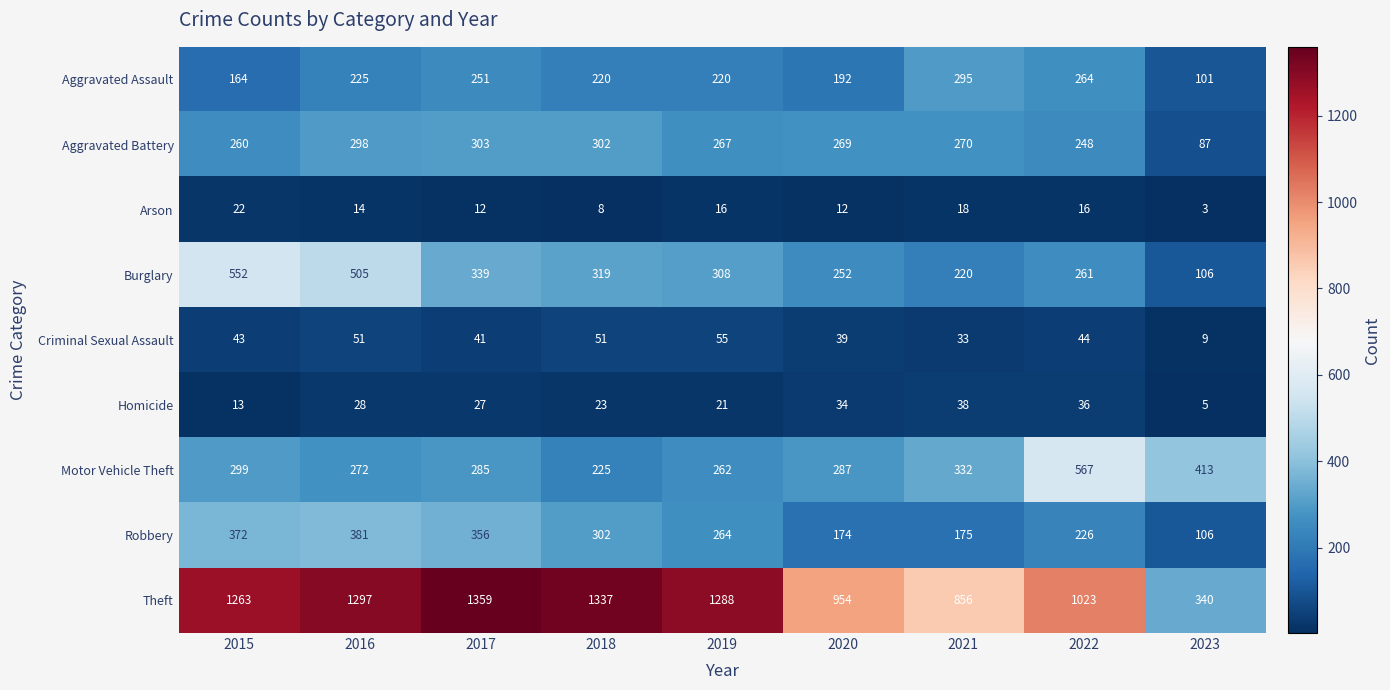

Which category has the highest value across all series?

2017